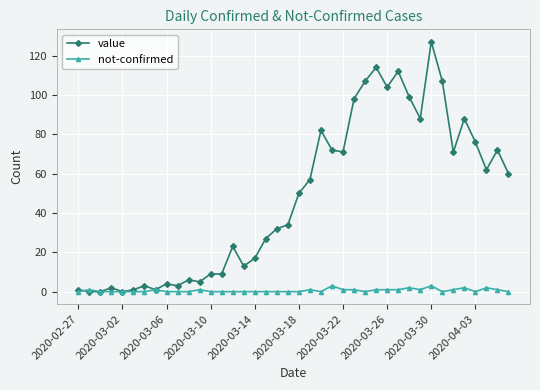

True or false: not-confirmed has more than 0 interior local peaks.

True